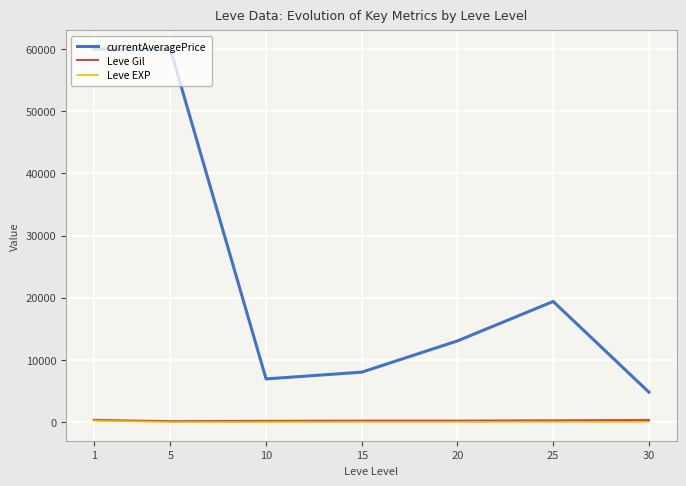

Where does the Leve Gil series first go above 234?

1